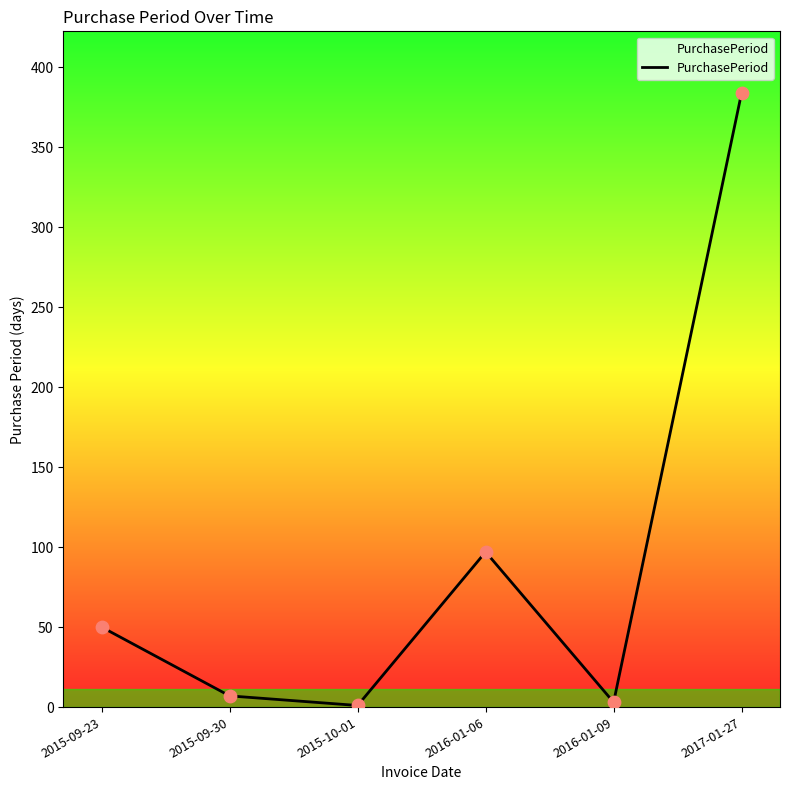

What is the ratio of the value at 2015-09-23 to the value at 2017-01-27?

0.1